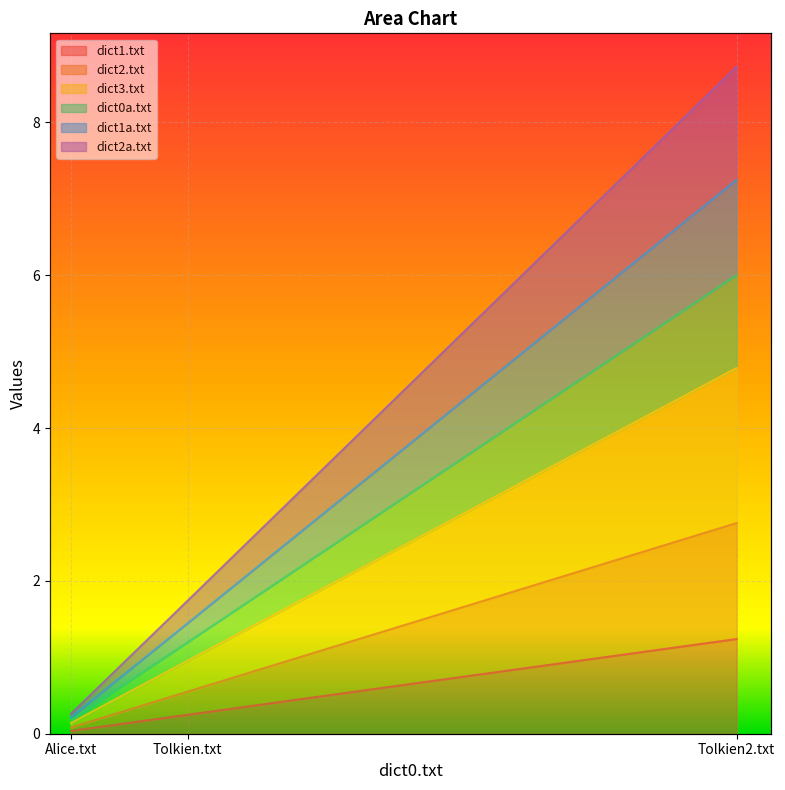

Which series has the largest total across all categories?

dict2a.txt